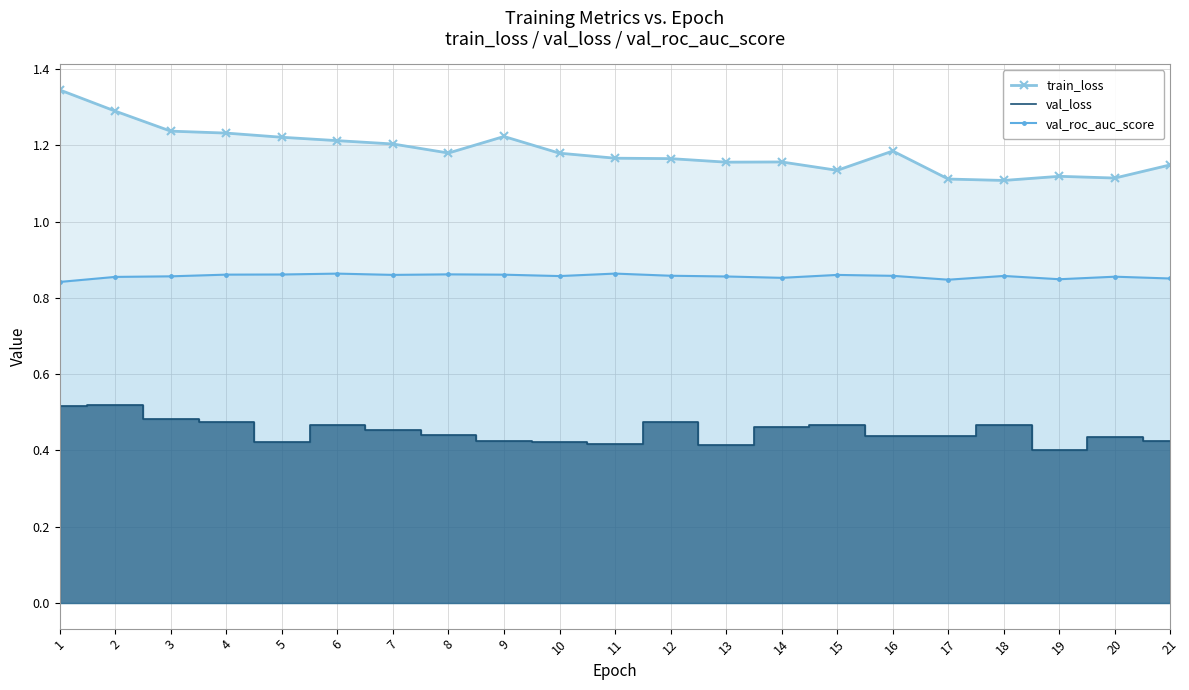

Is it true that val_roc_auc_score equals 1.5 at 13?

False